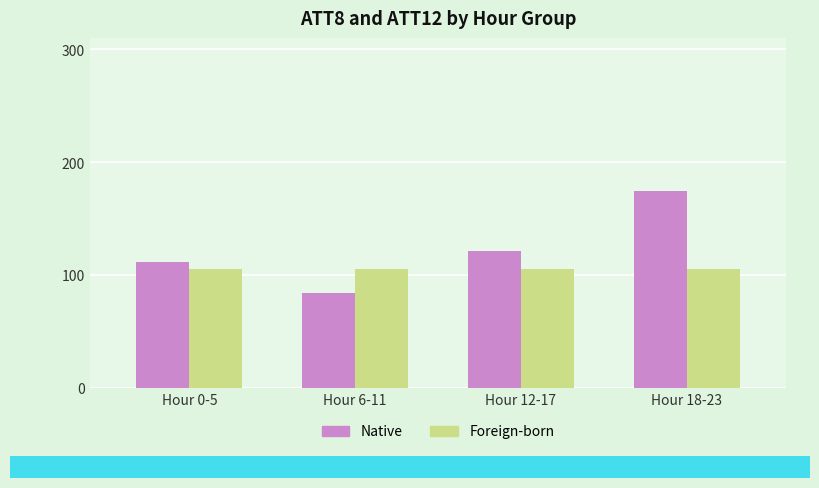

What is the total value across all series at Hour 12-17?

227.0